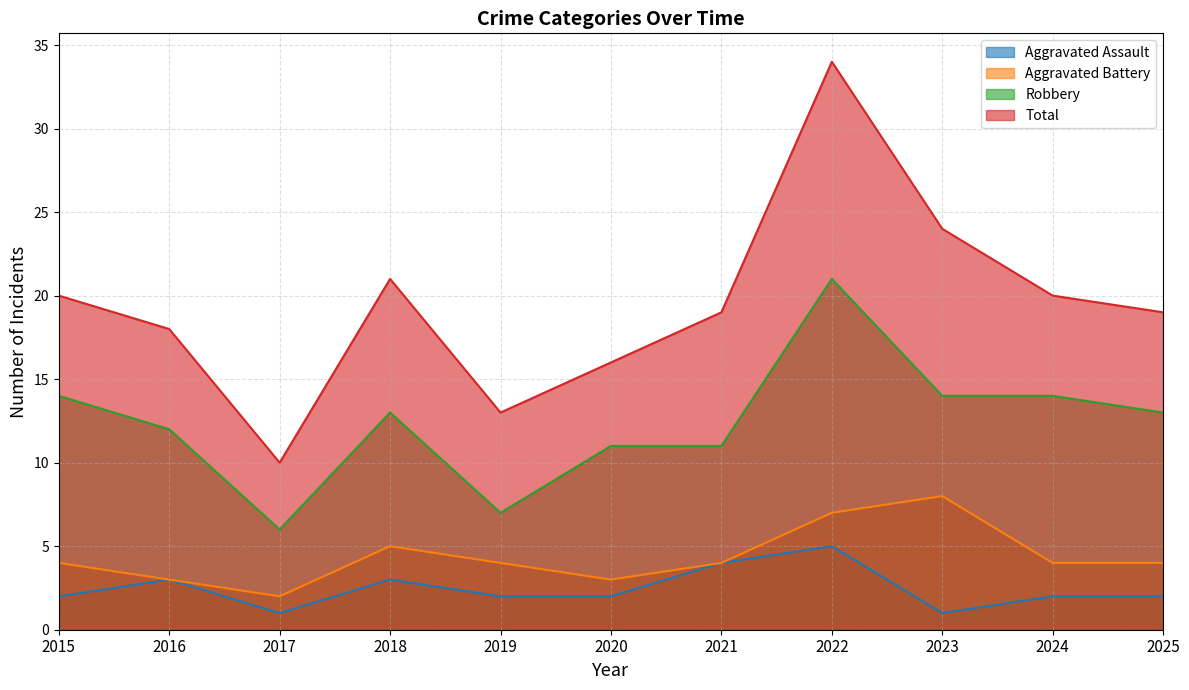

What is the difference between the Total values at 2017 and 2016?

8